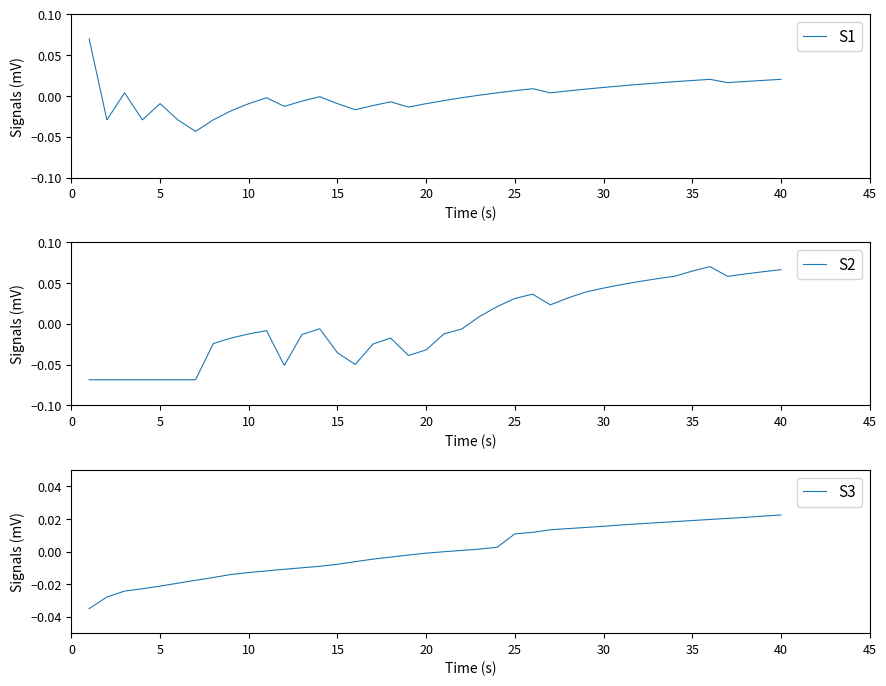

What are all the series names shown in the legend?

S1, S2, S3